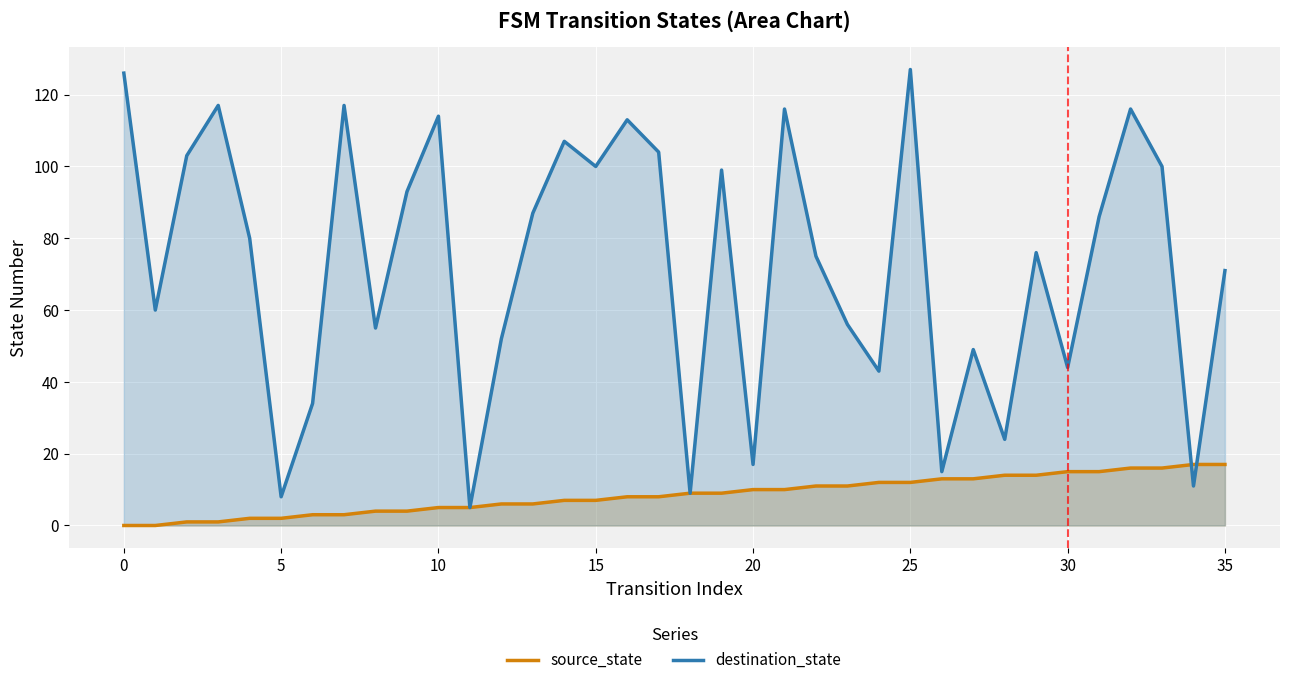

How many distinct data groups are displayed?

2